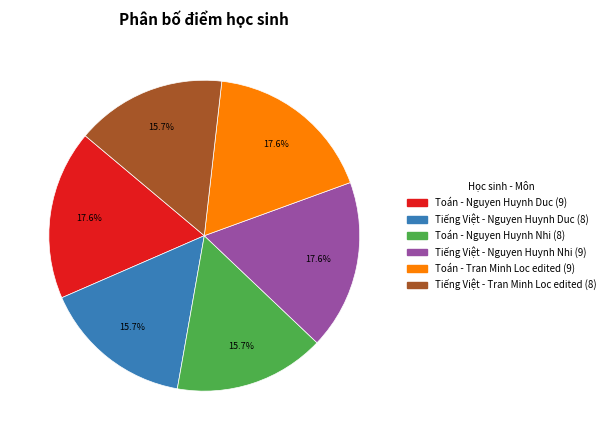

To the nearest percent, what is the combined percentage of Tiếng Việt - Nguyen Huynh Duc and Toán - Nguyen Huynh Duc?

33%